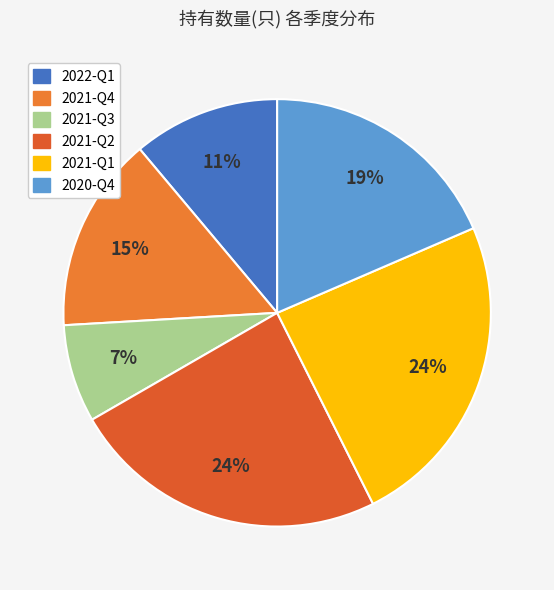

Rank the categories by value from highest to lowest.

2021-Q2, 2021-Q1, 2020-Q4, 2021-Q4, 2022-Q1, 2021-Q3